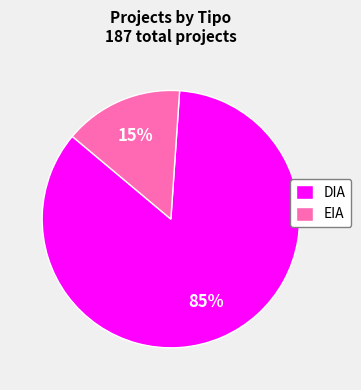

Rank the categories by value from lowest to highest.

EIA, DIA